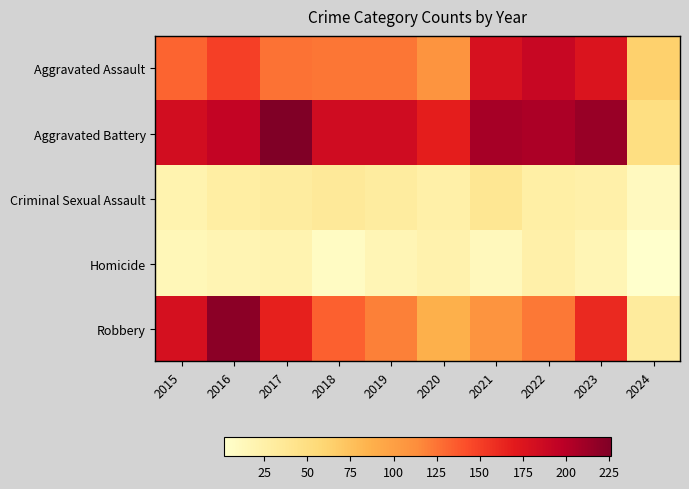

Reading left to right, list all the values displayed in this chart.

Aggravated Assault: 2015=132	2016=149	2017=126	2018=124	2019=124	2020=108	2021=179	2022=190	2023=176	2024=64
Aggravated Battery: 2015=183	2016=193	2017=226	2018=184	2019=184	2020=168	2021=208	2022=205	2023=214	2024=50
Criminal Sexual Assault: 2015=21	2016=28	2017=30	2018=35	2019=30	2020=25	2021=38	2022=27	2023=24	2024=10
Homicide: 2015=15	2016=18	2017=20	2018=8	2019=16	2020=22	2021=12	2022=24	2023=16	2024=2
Robbery: 2015=180	2016=220	2017=166	2018=134	2019=120	2020=87	2021=108	2022=123	2023=162	2024=32